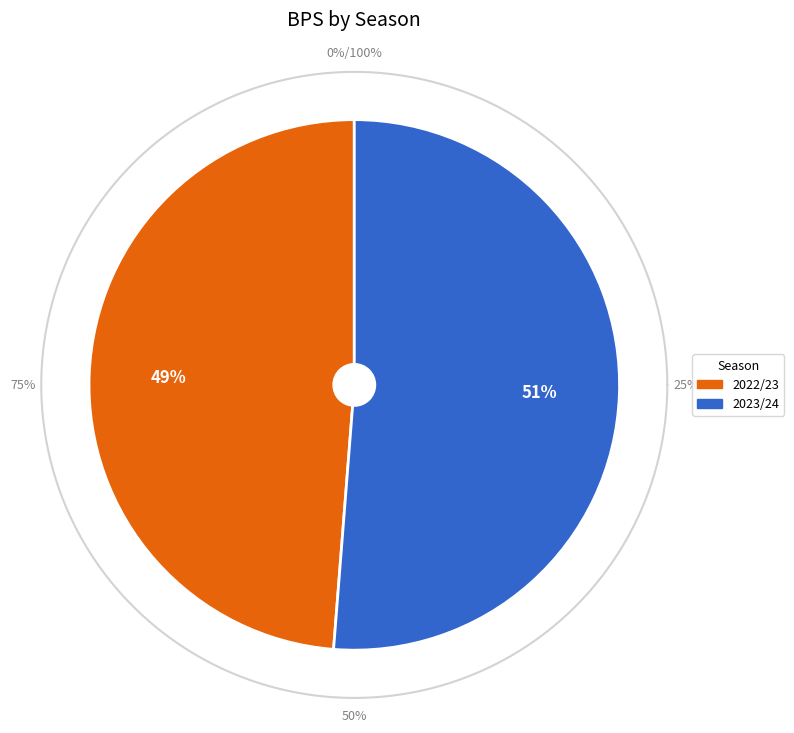

Rank the categories by value from lowest to highest.

2022/23, 2023/24